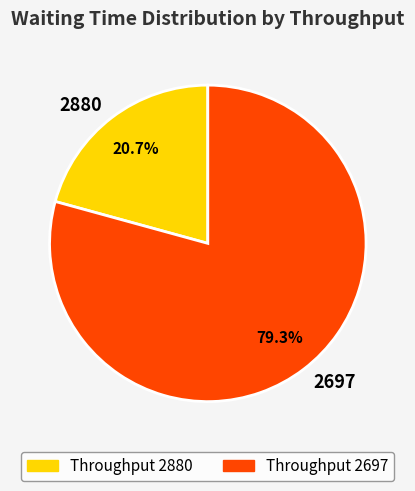

Count the number of slices in the pie.

2